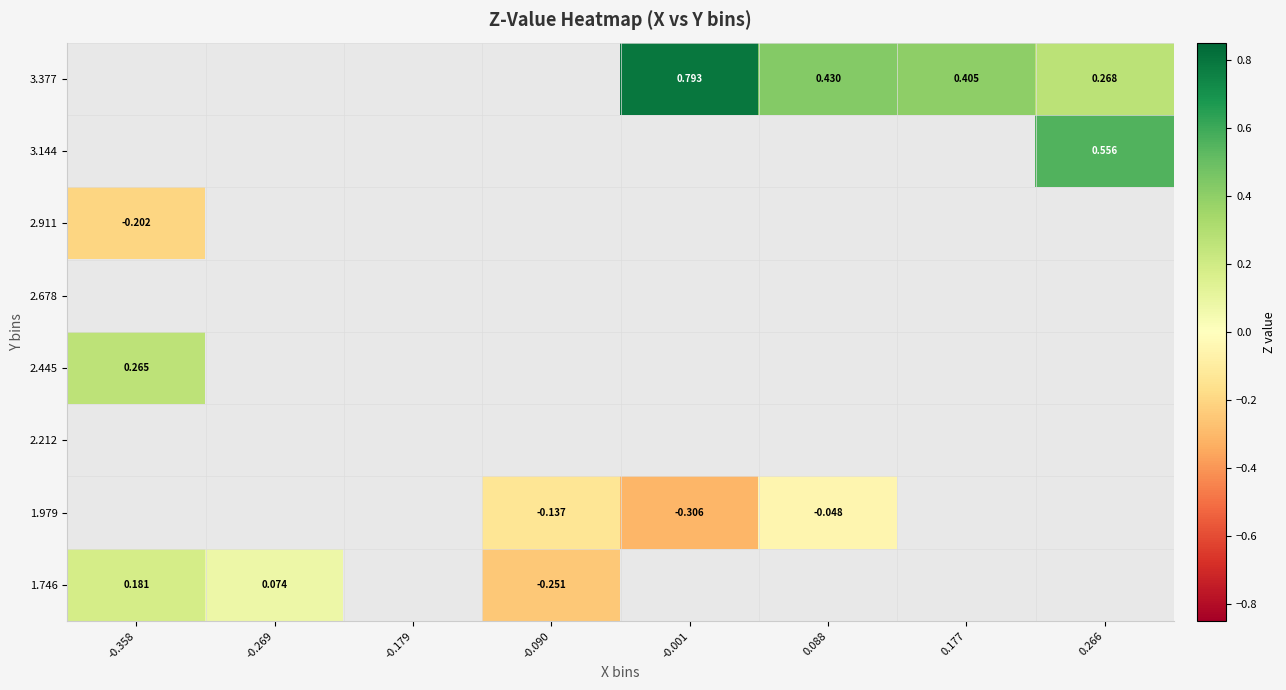

Which series has the largest range (max minus min)?

1.746